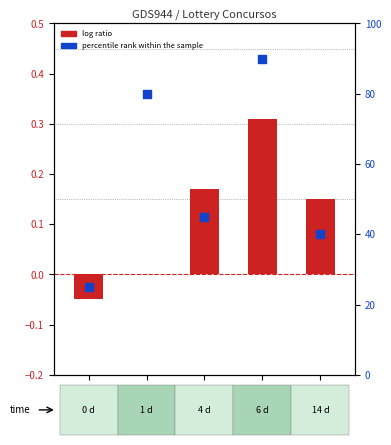

Which series has the widest spread of Y values?

percentile rank within the sample